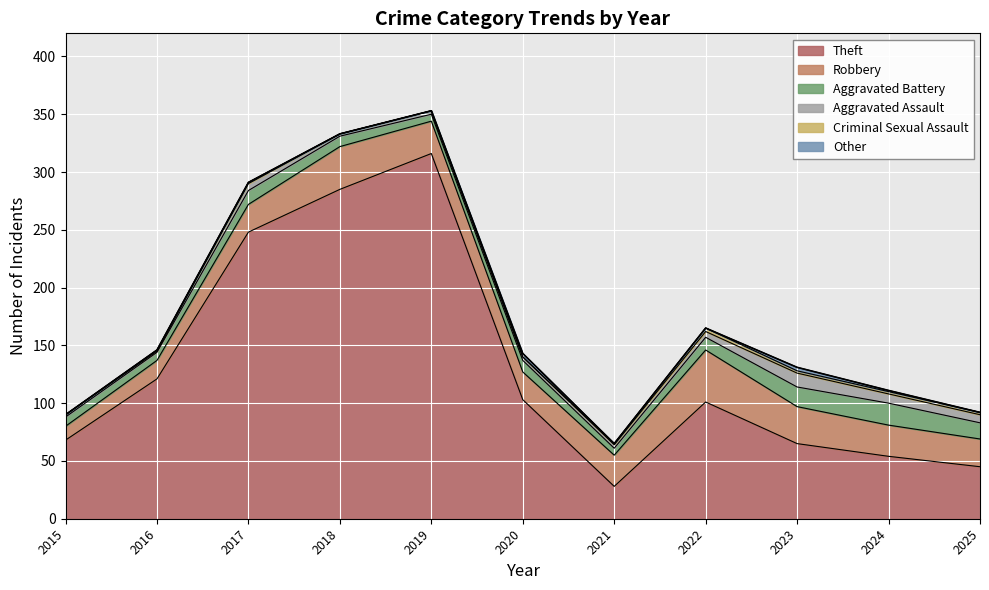

Reading left to right, transcribe all the data shown in this chart.

Theft: 2015=68	2016=121	2017=248	2018=285	2019=316	2020=103	2021=28	2022=101	2023=65	2024=54	2025=45
Robbery: 2015=12	2016=16	2017=24	2018=37	2019=28	2020=24	2021=27	2022=45	2023=32	2024=27	2025=24
Aggravated Battery: 2015=8	2016=7	2017=12	2018=9	2019=6	2020=10	2021=6	2022=11	2023=17	2024=19	2025=14
Aggravated Assault: 2015=2	2016=1	2017=6	2018=2	2019=3	2020=3	2021=3	2022=5	2023=12	2024=8	2025=7
Criminal Sexual Assault: 2015=0	2016=1	2017=1	2018=0	2019=0	2020=0	2021=1	2022=3	2023=2	2024=2	2025=2
Other: 2015=0	2016=0	2017=0	2018=0	2019=0	2020=3	2021=0	2022=0	2023=3	2024=1	2025=0